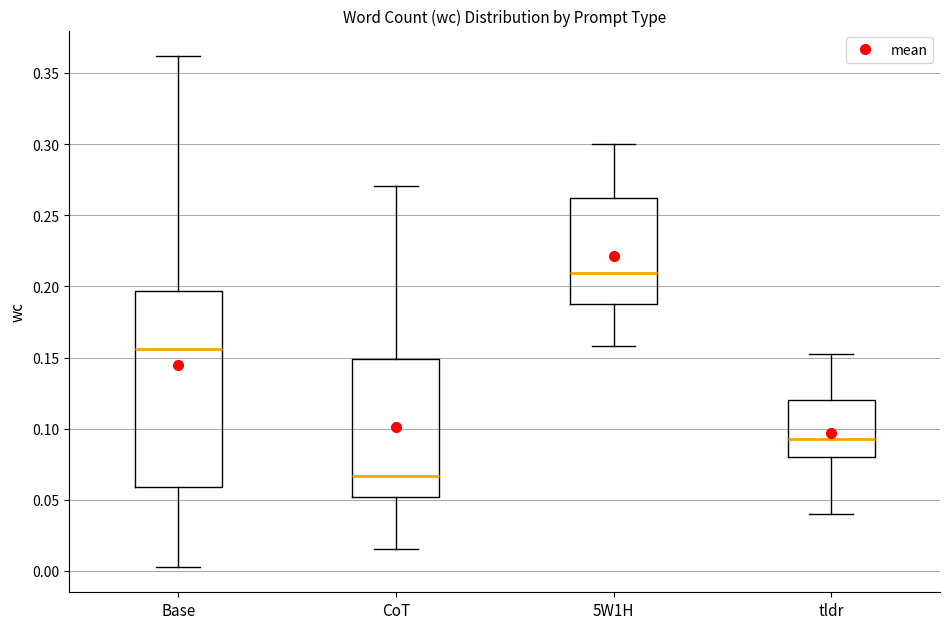

Comparing the boxes themselves (not the whiskers), which one is the tallest?

Base